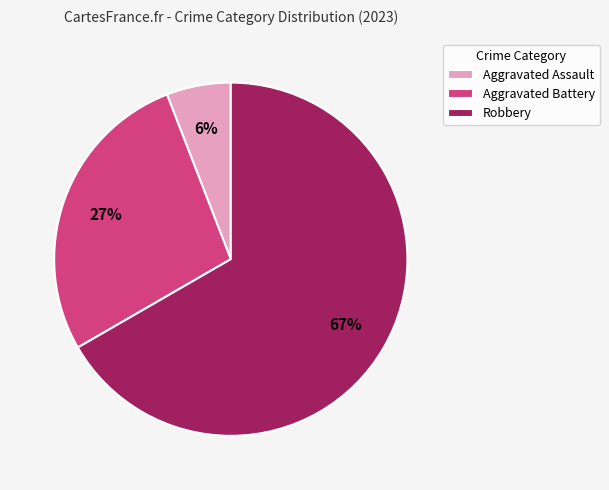

Is the sum of Robbery and Aggravated Assault greater than half?

Yes